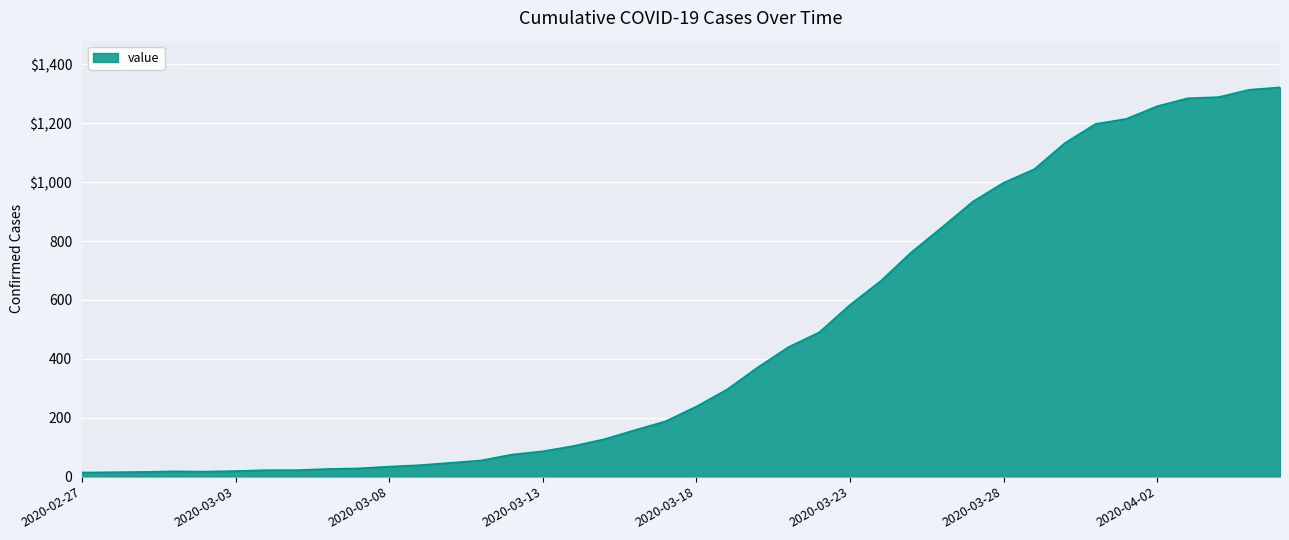

Where is the first local minimum?

2020-03-02